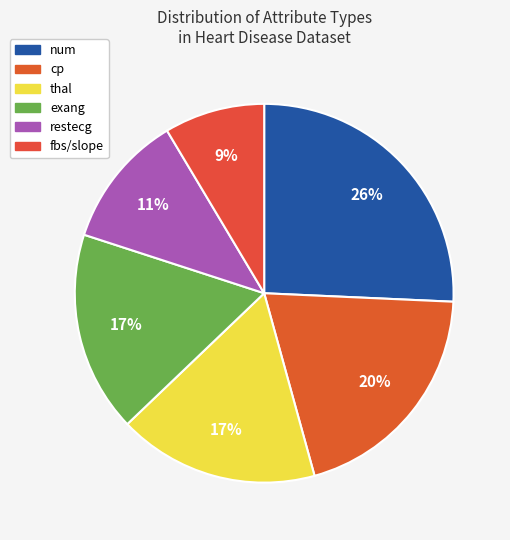

To the nearest percent, what is the combined percentage of exang and thal?

34%